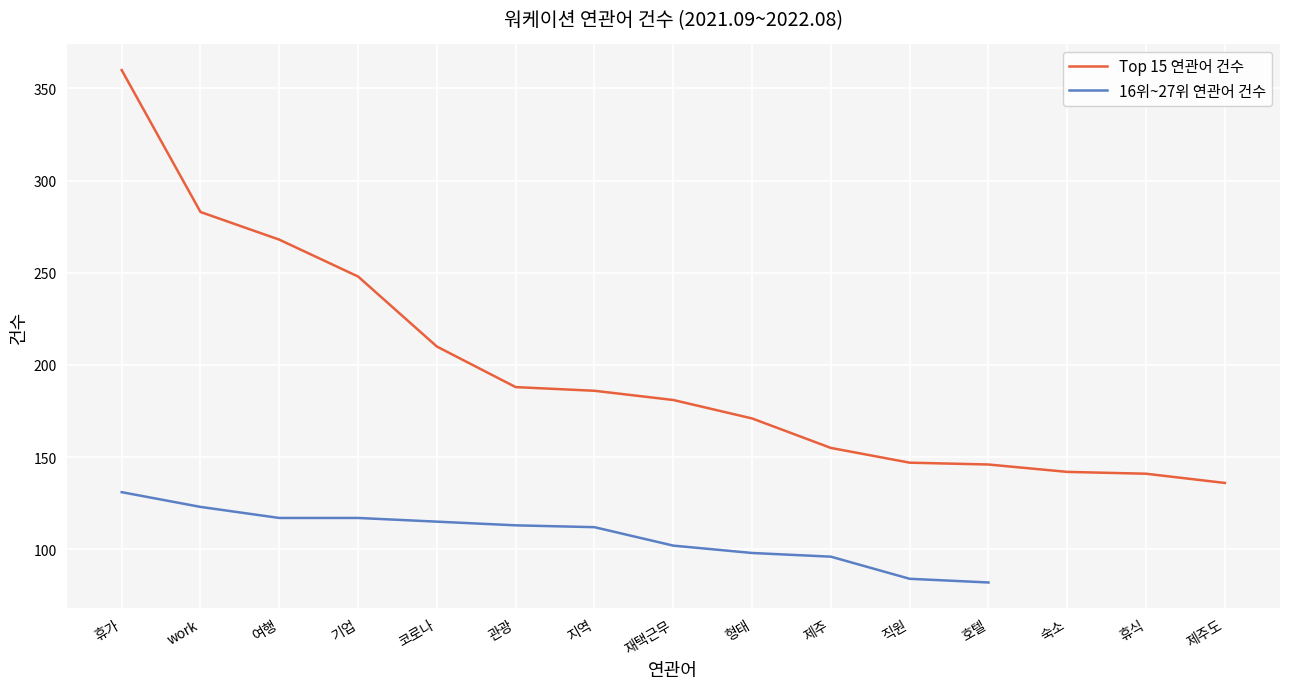

What is the greatest value displayed?

360